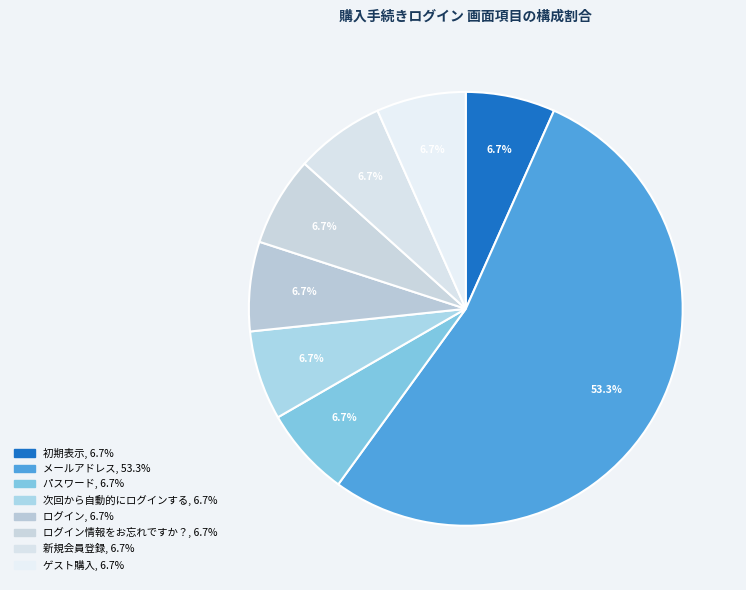

Count the number of slices in the pie.

8